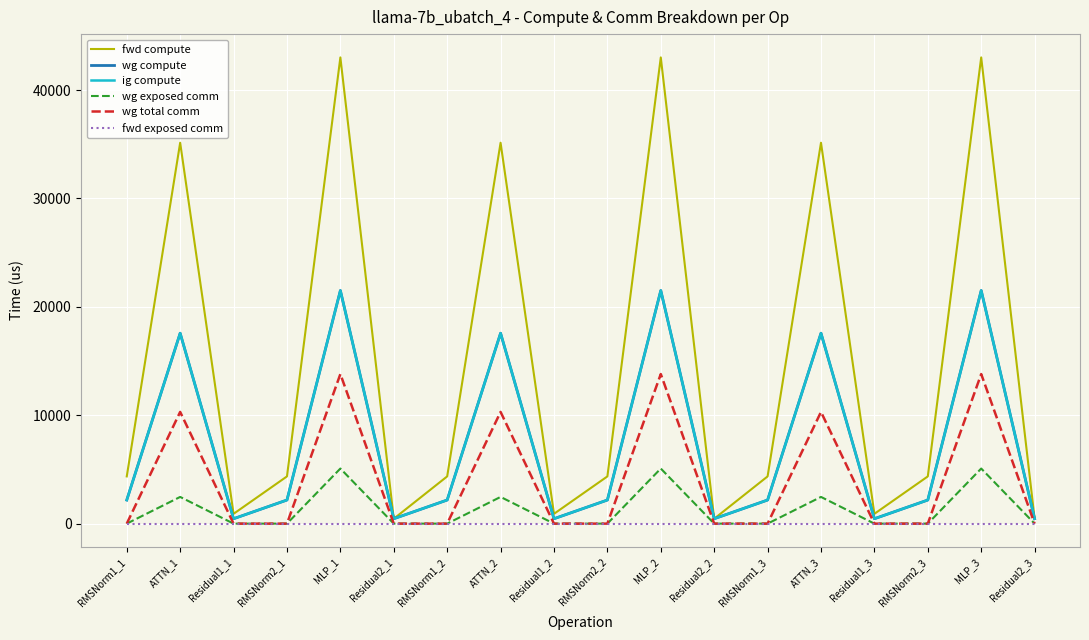

Reading right to left, transcribe all the data shown in this chart.

fwd compute: 452.5	43014.2	4356.5	905.1	35142.0	4356.5	452.5	43014.2	4356.5	905.1	35142.0	4356.5	452.5	43014.2	4356.5	905.1	35142.0	4356.5
wg compute: 452.5	21507.1	2178.2	452.5	17571.0	2178.2	452.5	21507.1	2178.2	452.5	17571.0	2178.2	452.5	21507.1	2178.2	452.5	17571.0	2178.2
ig compute: 452.5	21507.1	2178.2	452.5	17571.0	2178.2	452.5	21507.1	2178.2	452.5	17571.0	2178.2	452.5	21507.1	2178.2	452.5	17571.0	2178.2
wg exposed comm: 0.0	5083.0	0.0	0.0	2464.4	0.0	0.0	5083.0	0.0	0.0	2464.4	0.0	0.0	5083.0	0.0	0.0	2464.4	0.0
wg total comm: 0.0	13800.3	0.0	0.0	10306.8	0.0	0.0	13800.3	0.0	0.0	10306.8	0.0	0.0	13800.3	0.0	0.0	10306.8	0.0
fwd exposed comm: 0.0	0.0	0.0	0.0	0.0	0.0	0.0	0.0	0.0	0.0	0.0	0.0	0.0	0.0	0.0	0.0	0.0	0.0